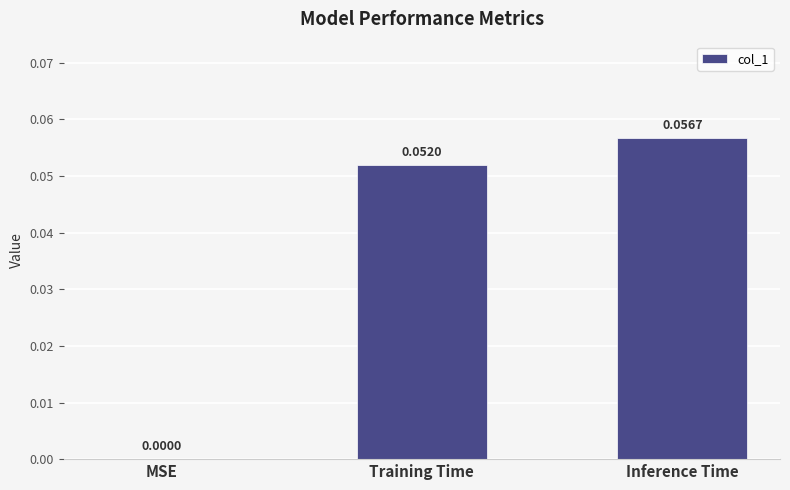

At which category does the chart reach its peak across all series?

Inference Time